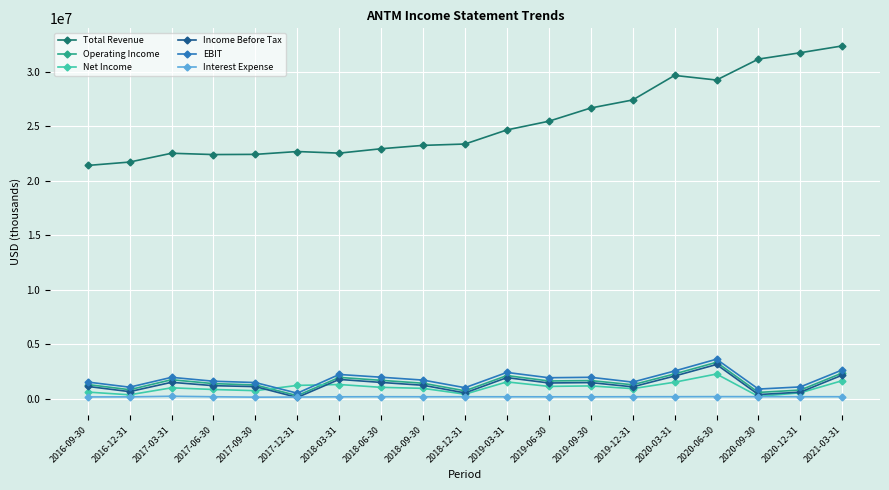

What is the value of the Interest Expense point at the 9th from the left?

188000